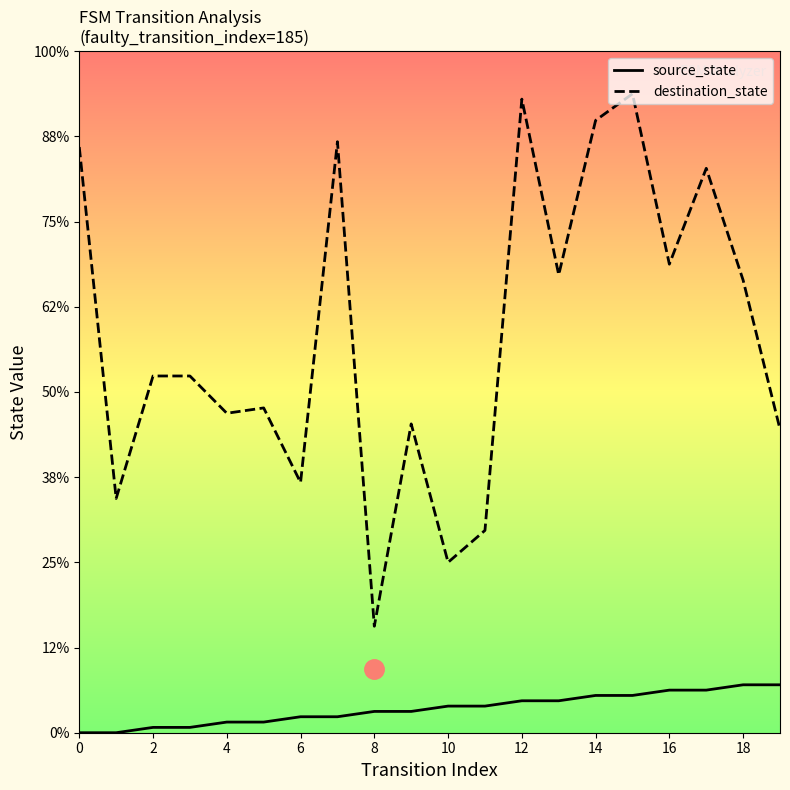

Which series has the largest total across all categories?

destination_state